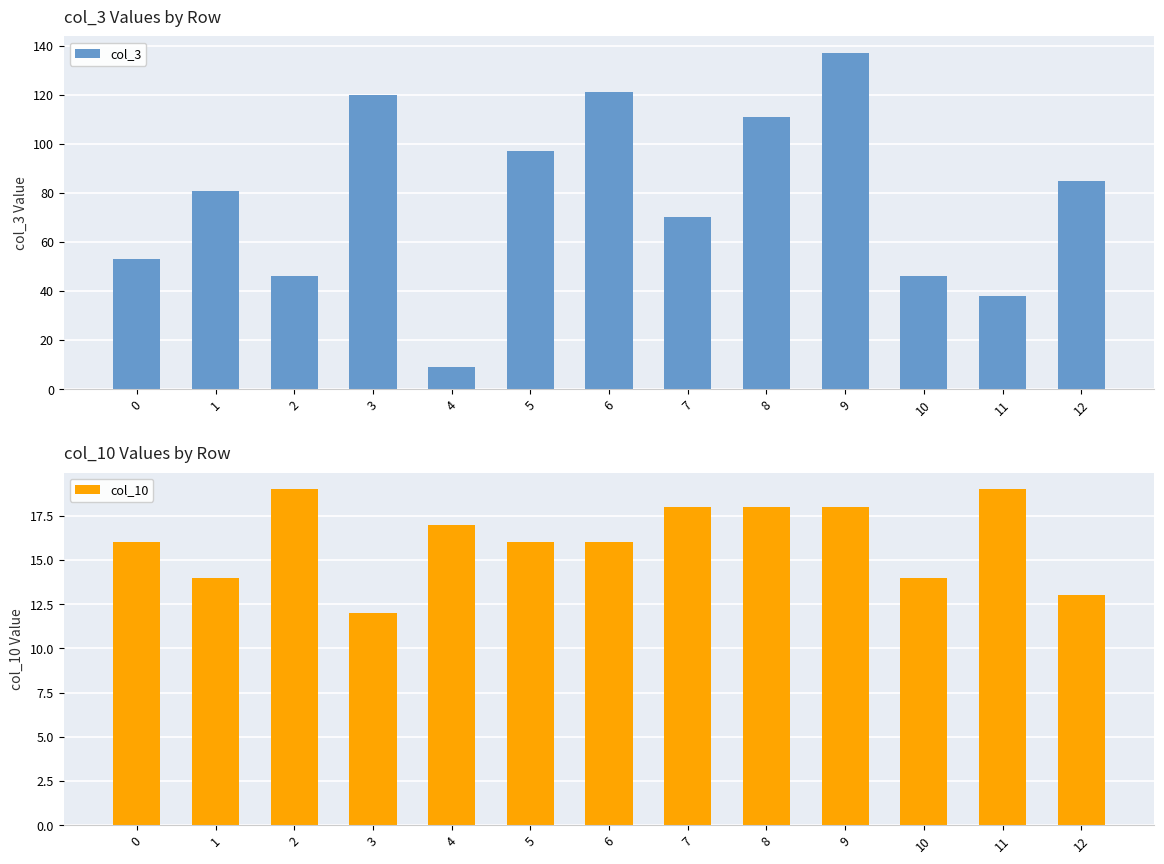

The value of col_3 at 1 is 44. True or false?

False